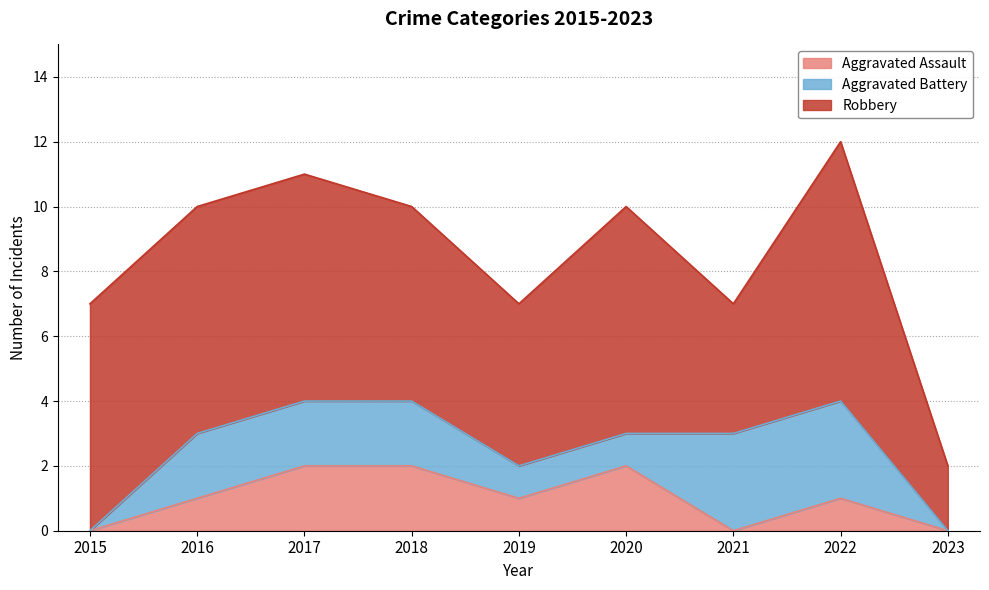

True or false: Aggravated Battery has more than 1 points higher than both neighbors.

False